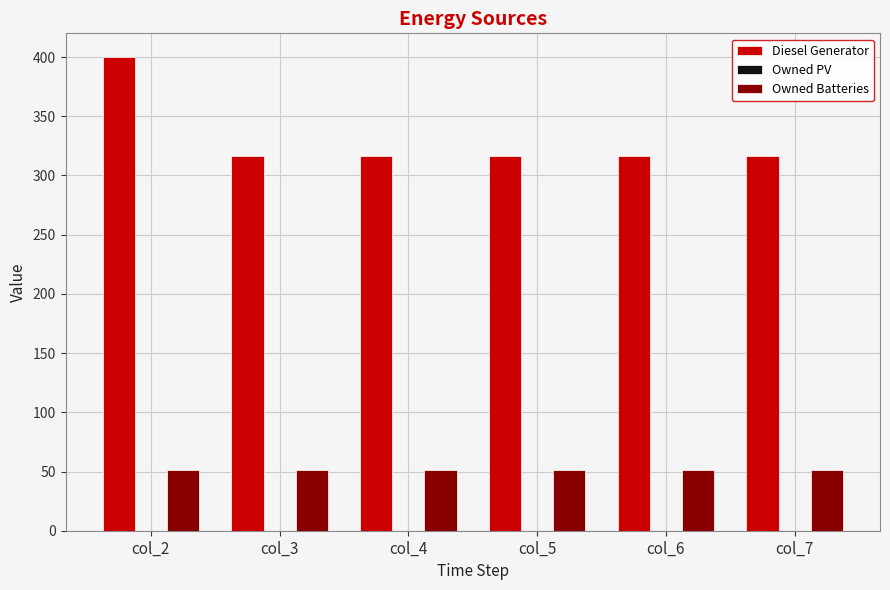

Which series has the largest range (max minus min)?

Diesel Generator